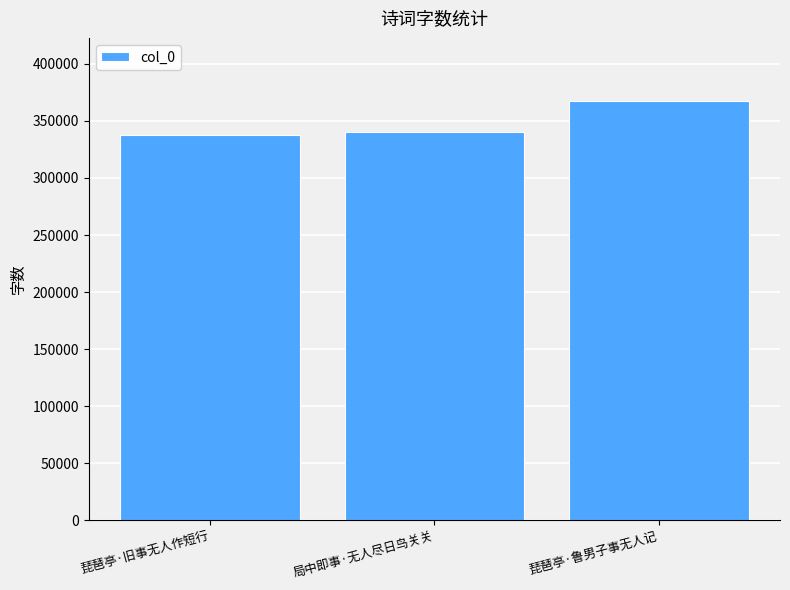

Count the number of categories in the chart.

3